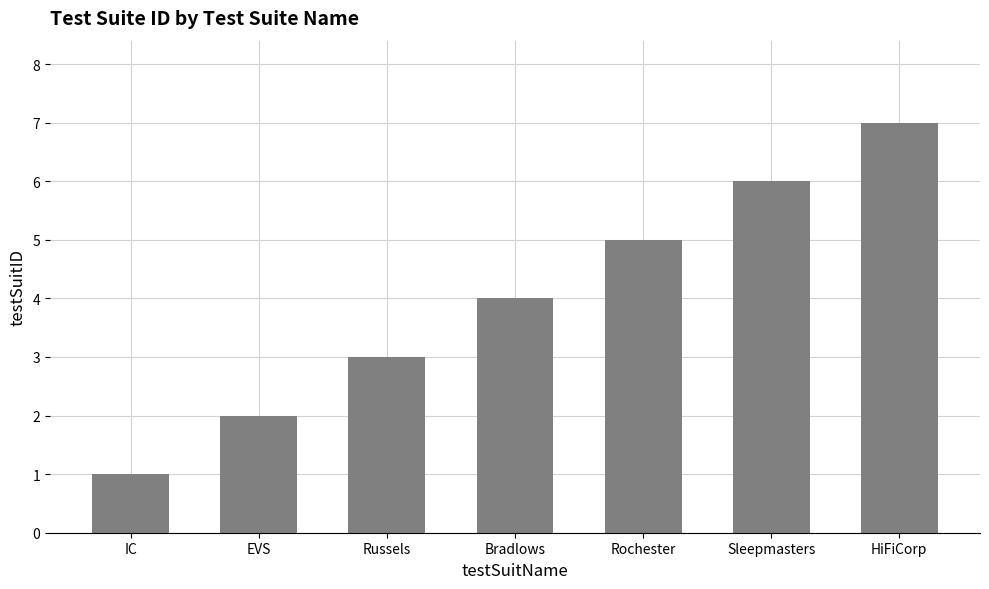

What is the value of the 6th bar from the left?

6